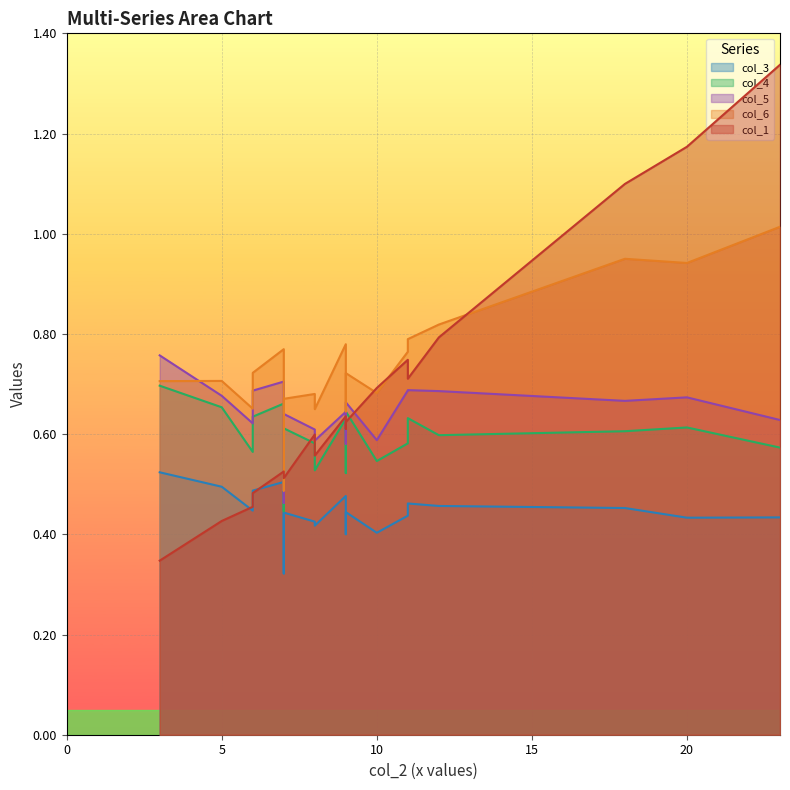

What is the lowest value of the col_3 series?

0.3